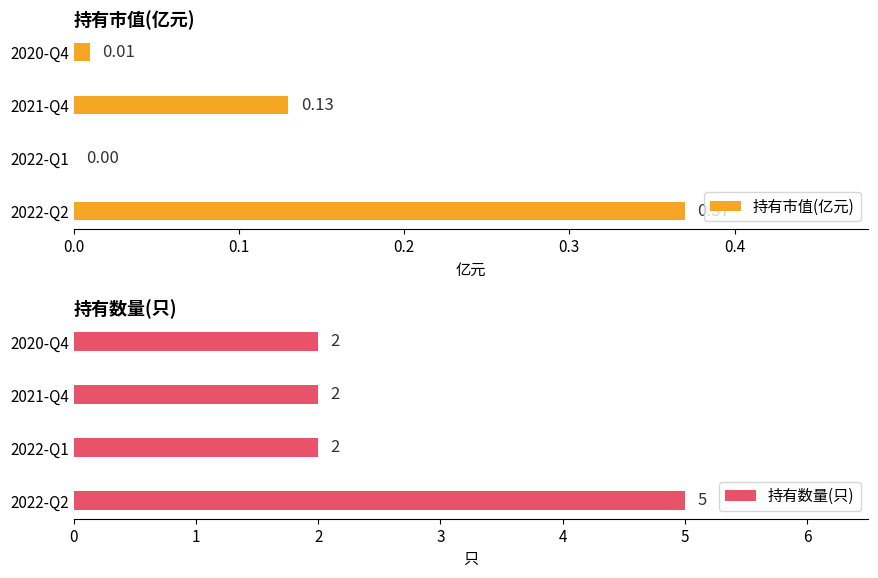

Reading left to right, extract all data points from this chart.

持有市值(亿元): 0.0=0.4	0.1=0.0	0.2=0.1	0.3=0.0
持有数量(只): 0.0=5.0	0.1=2.0	0.2=2.0	0.3=2.0